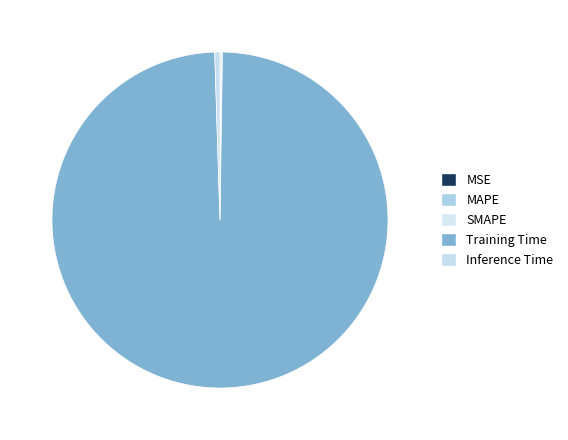

To the nearest percent, what percentage of the pie is Inference Time?

1%